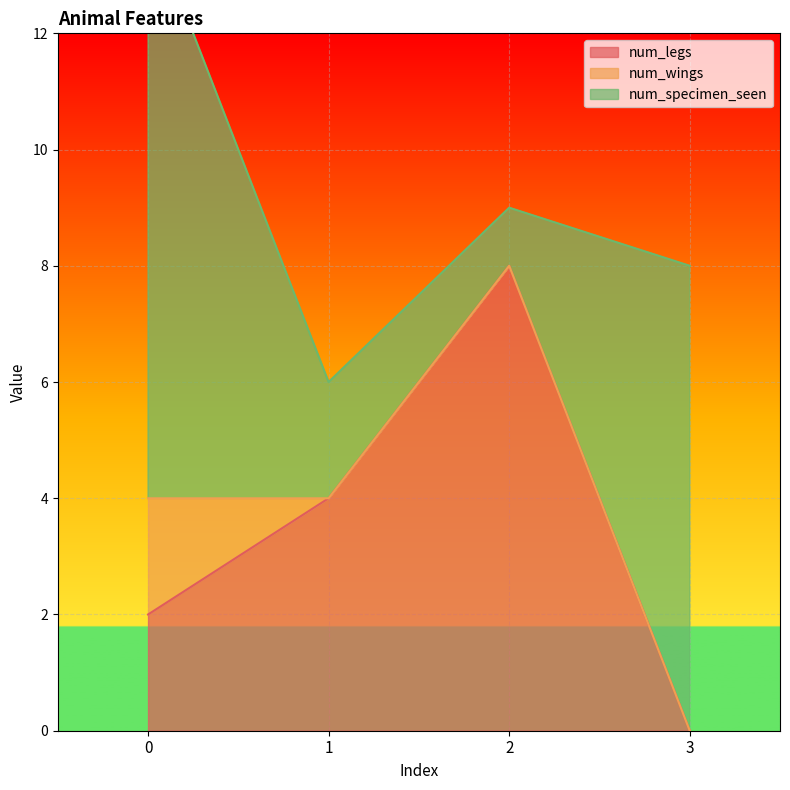

Rank the categories by num_legs value from highest to lowest.

2, 1, 0, 3